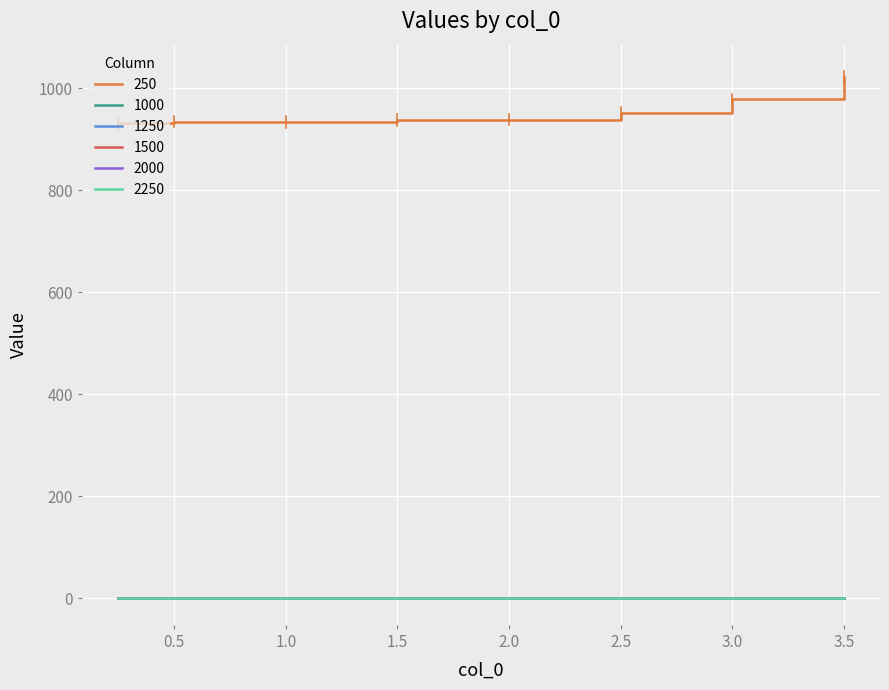

Which series has the largest total across all categories?

250